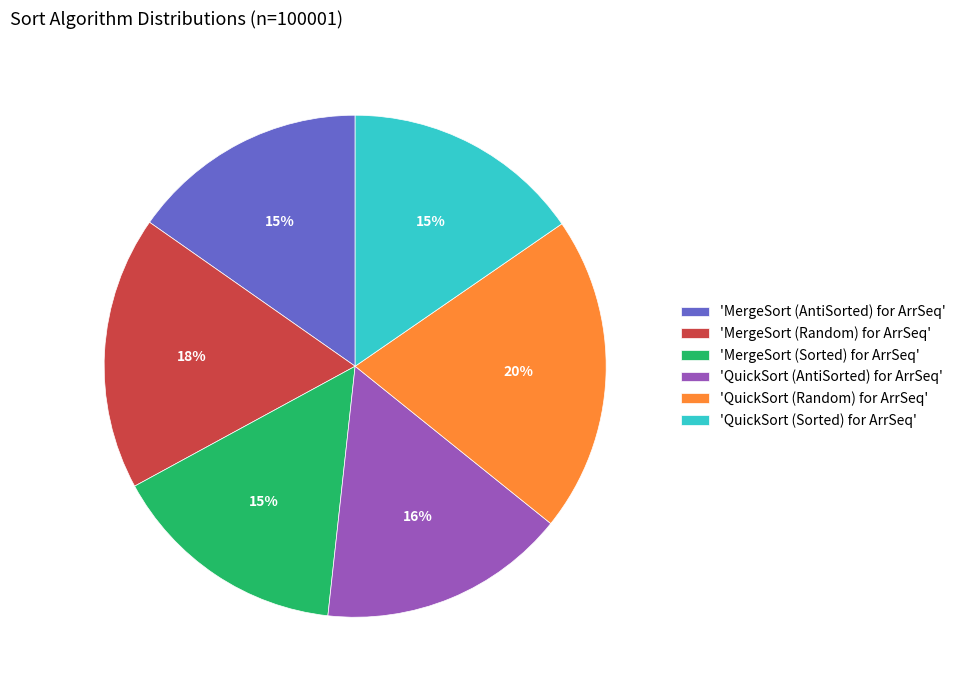

Is it true that 'QuickSort (Random) for ArrSeq' is 20% of the pie?

True